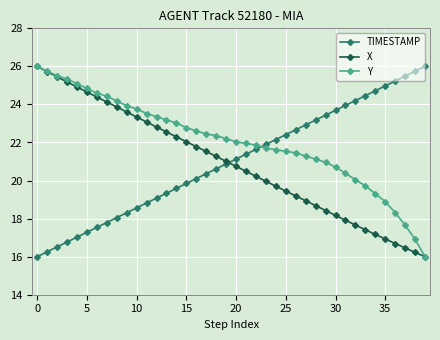

What is the value of the X point at the 17th from the left?

21.8